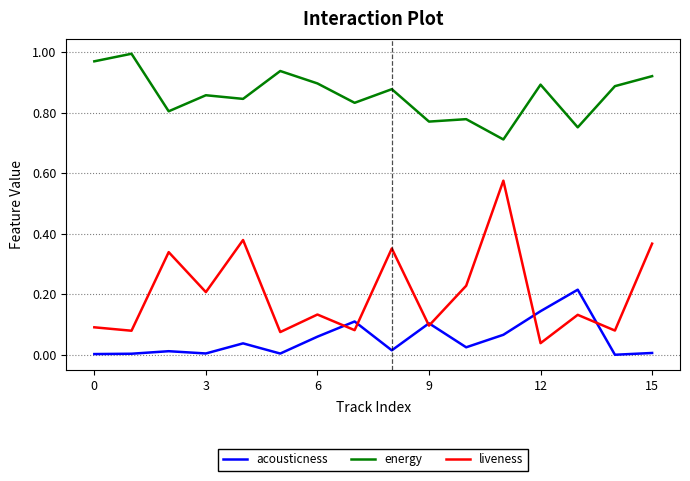

True or false: acousticness and energy intersect in this chart.

False